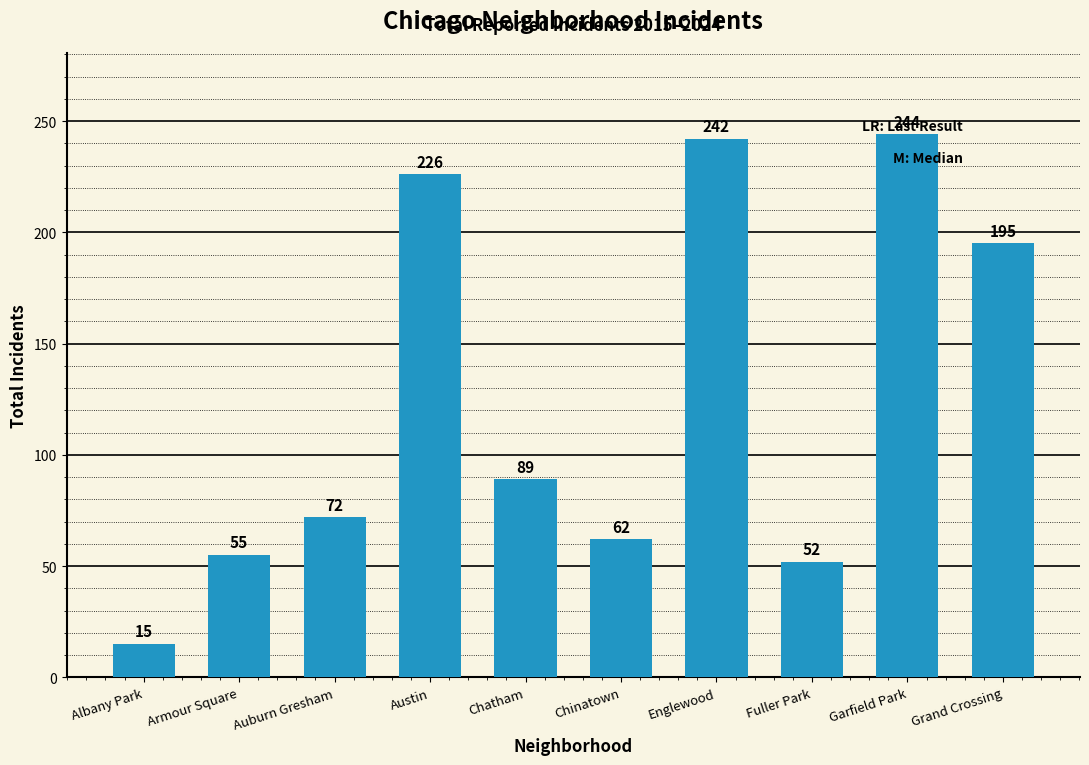

What is the label of the 5th bar from the left?

Chatham